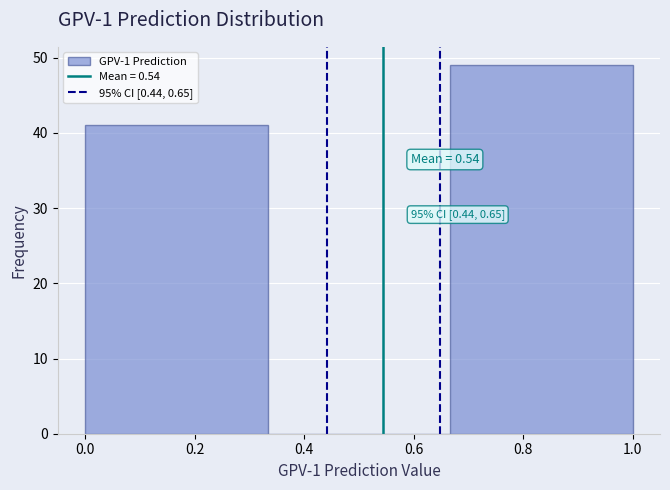

Over which range of the x-axis is the bar tallest?

0.66 to 1.00